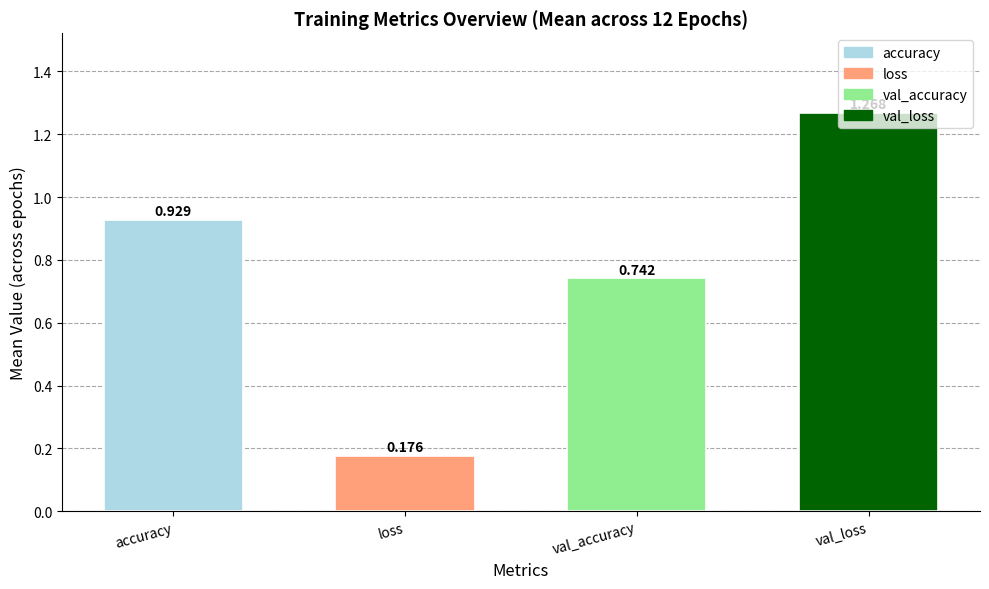

What is the approximate value of accuracy at 8?

0.9